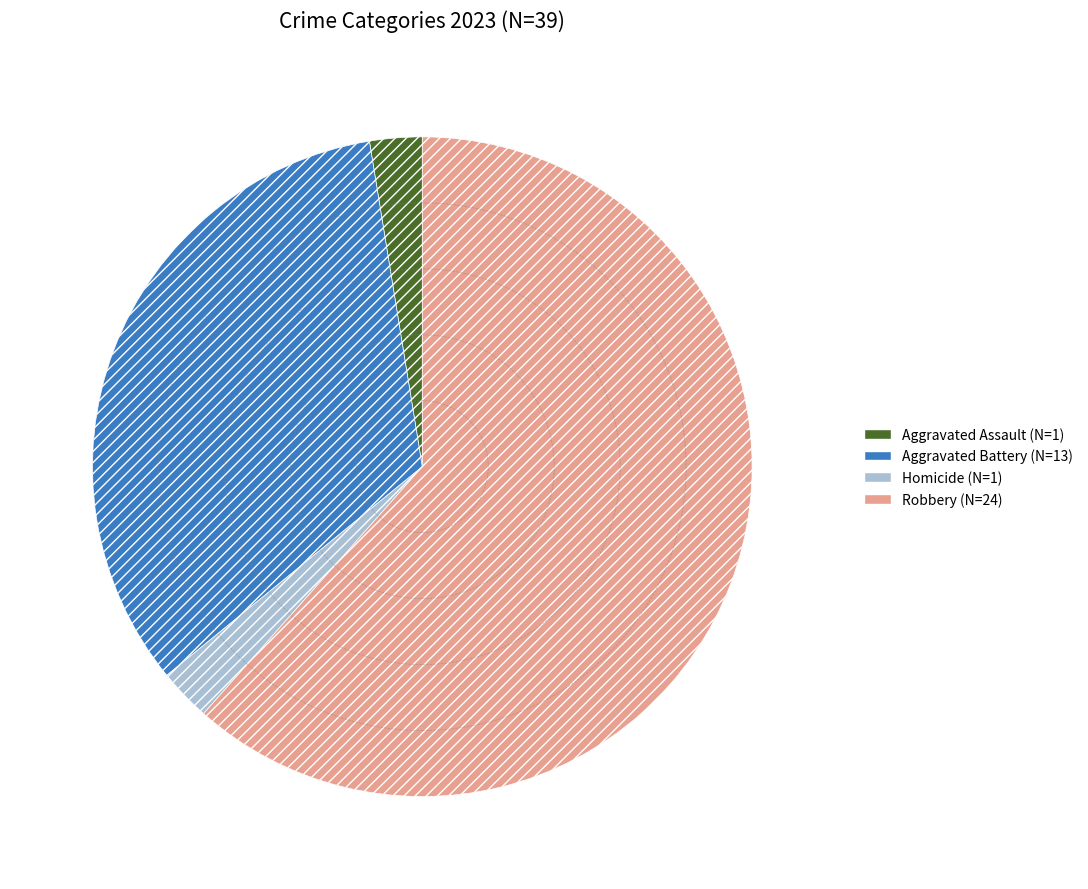

Does any single category account for the majority?

Yes